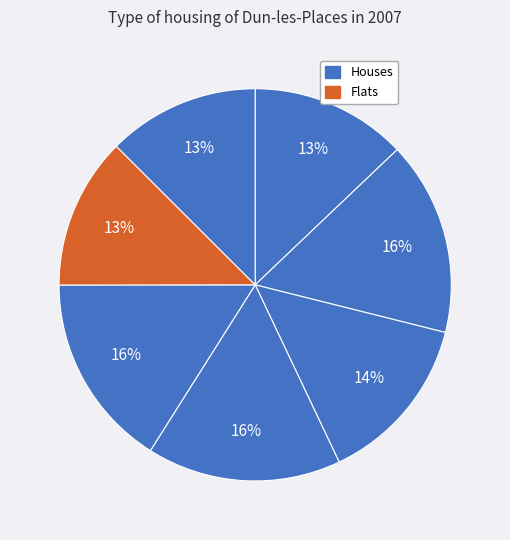

How many segments does this pie chart have?

7